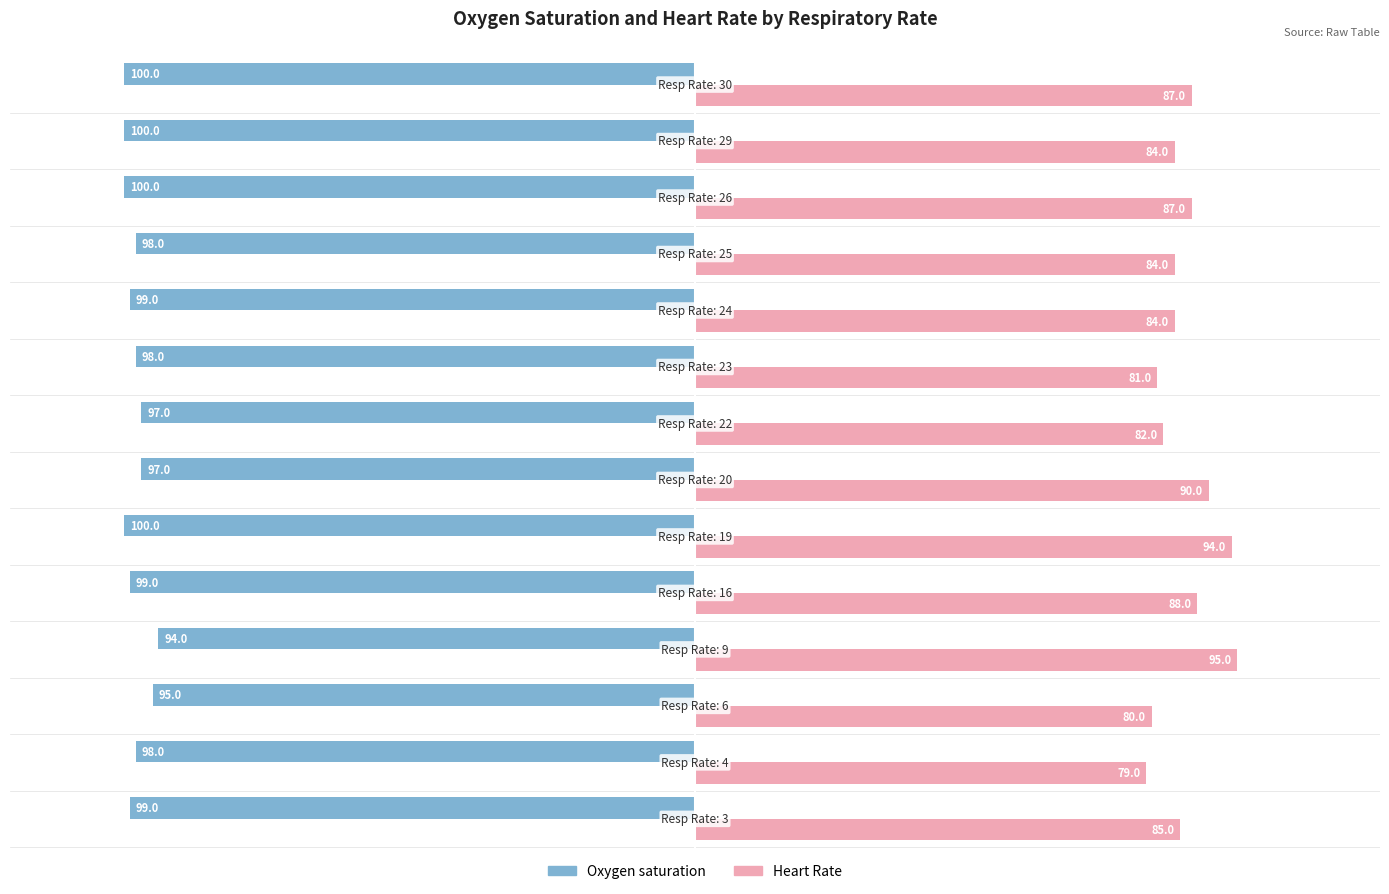

What is the minimum value shown in the chart?

-100